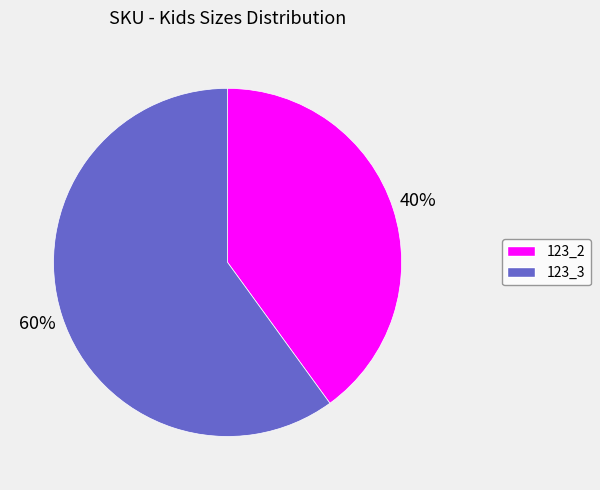

True or false: 123_3 accounts for 60% of the total.

True